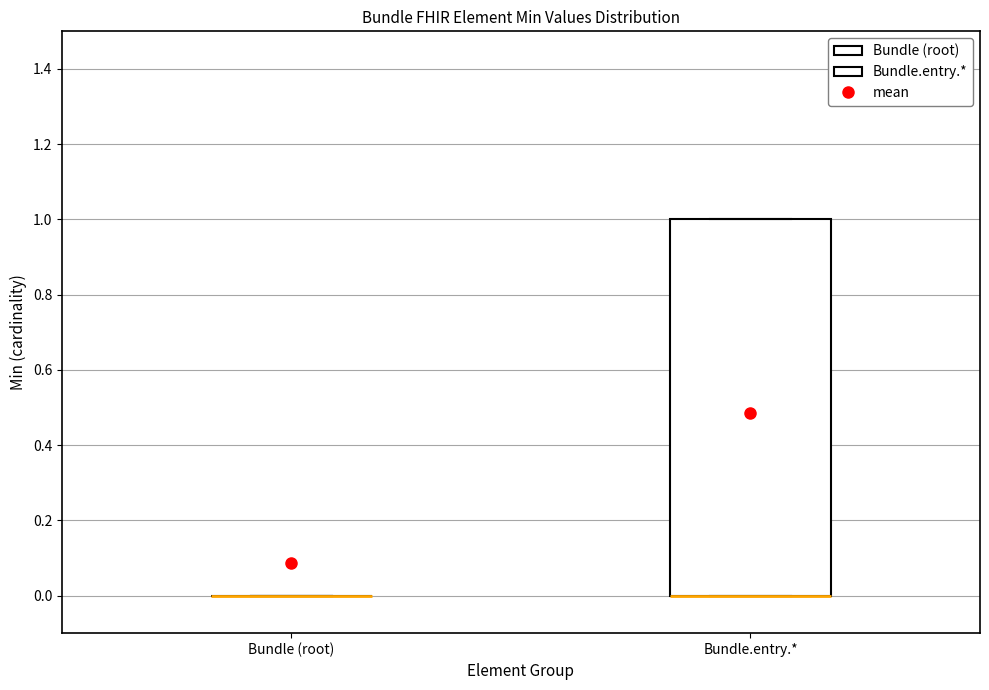

Comparing the boxes themselves (not the whiskers), which one is the tallest?

Bundle.entry.*